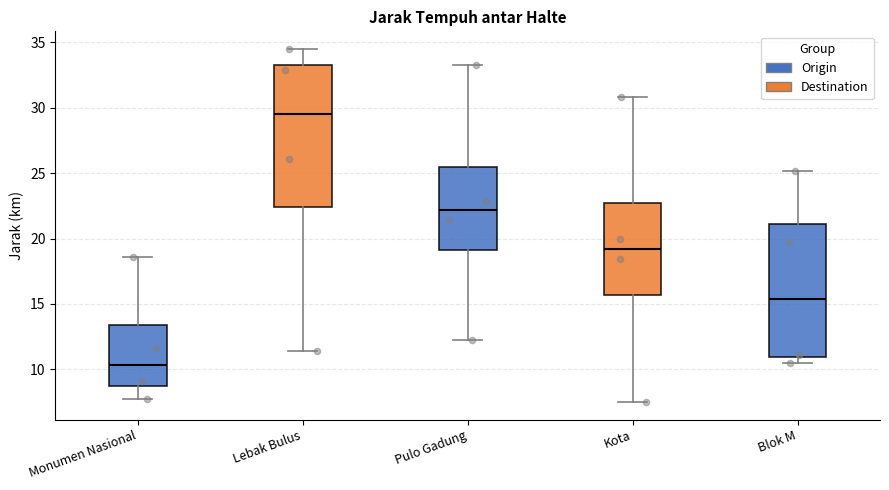

Reading left to right, transcribe this box plot: for each box, give where its median line is, the range the box spans, and where its two whiskers end, as read against the y-axis. The values are not printed on the chart, so give them approximately, as read against the axis.

Monumen Nasional: median 10.5, box 9.0 to 13.5, whiskers 7.5 to 18.5
Lebak Bulus: median 29.5, box 22.5 to 33.5, whiskers 11.5 to 34.5
Pulo Gadung: median 22.0, box 19.0 to 25.5, whiskers 12.0 to 33.5
Kota: median 19.0, box 15.5 to 22.5, whiskers 7.5 to 31.0
Blok M: median 15.5, box 11.0 to 21.0, whiskers 10.5 to 25.0